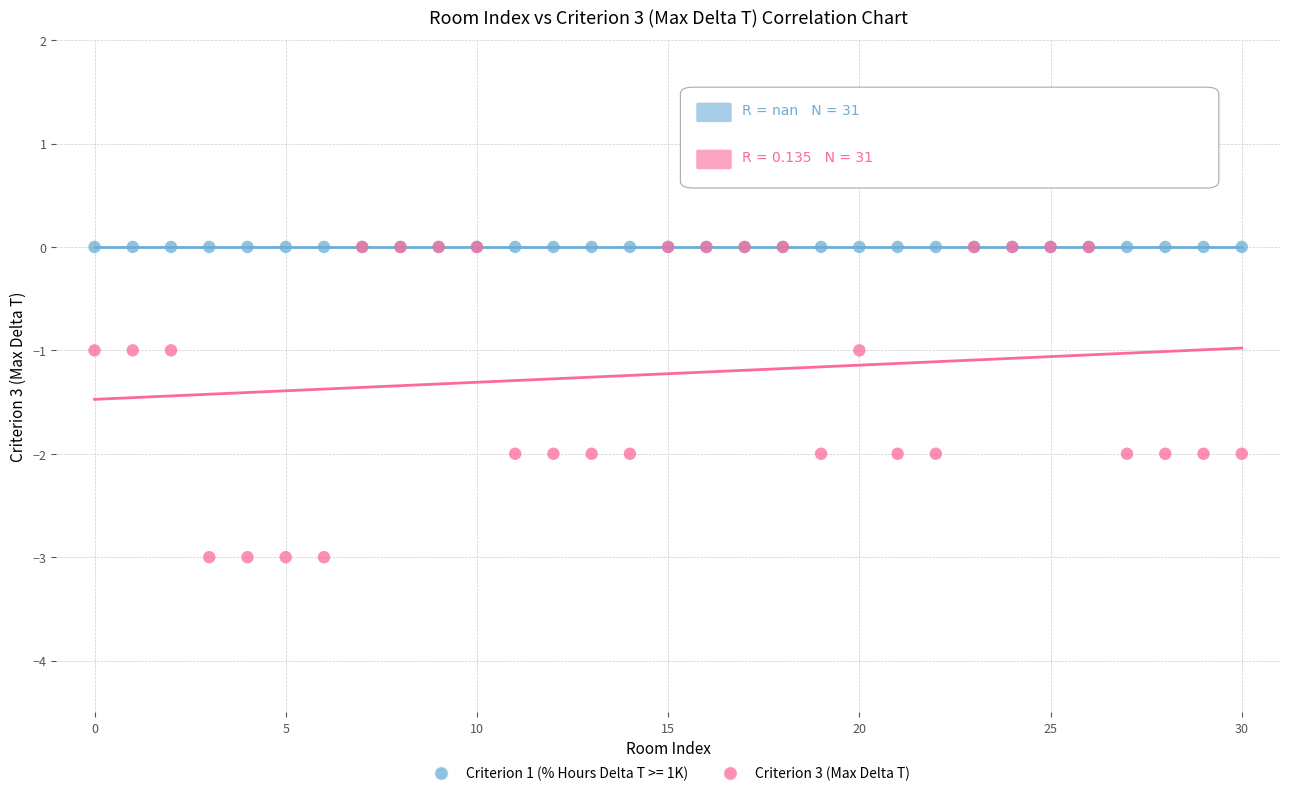

What are all the series names shown in the legend?

Criterion 1 (% Hours Delta T >= 1K), Criterion 3 (Max Delta T)